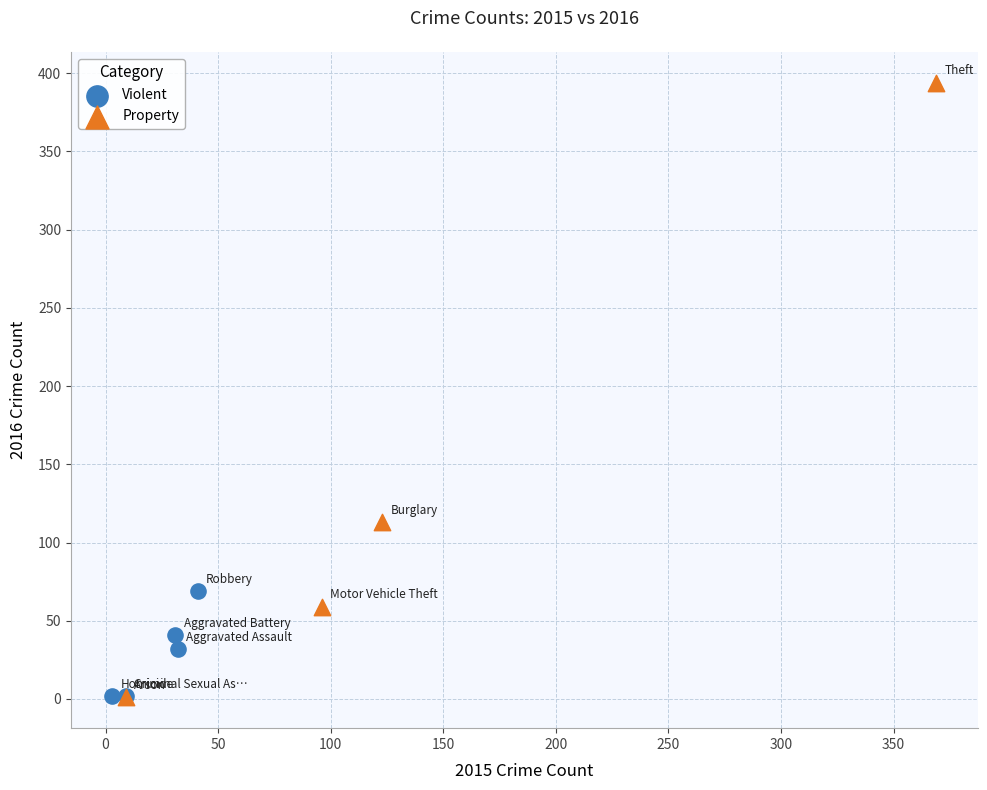

What are all the series names shown in the legend?

Violent, Property